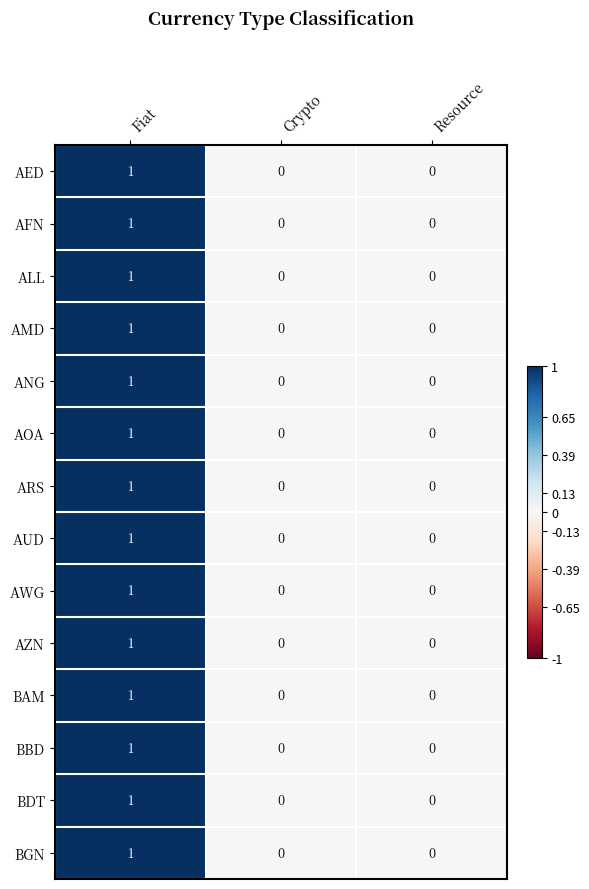

At which category is the sum across all series the highest?

Fiat